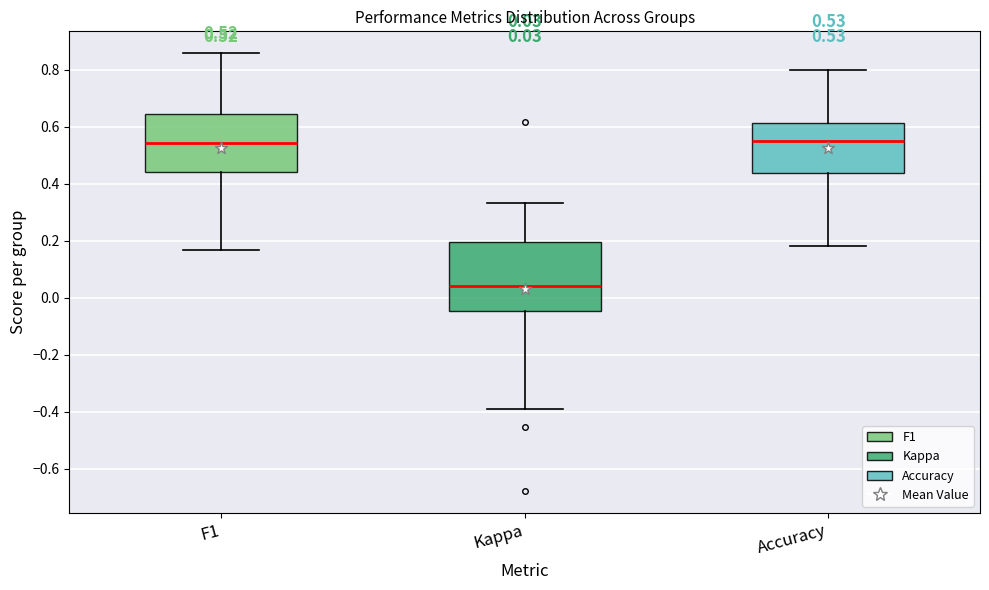

Comparing the boxes themselves (not the whiskers), which one is the tallest?

Kappa